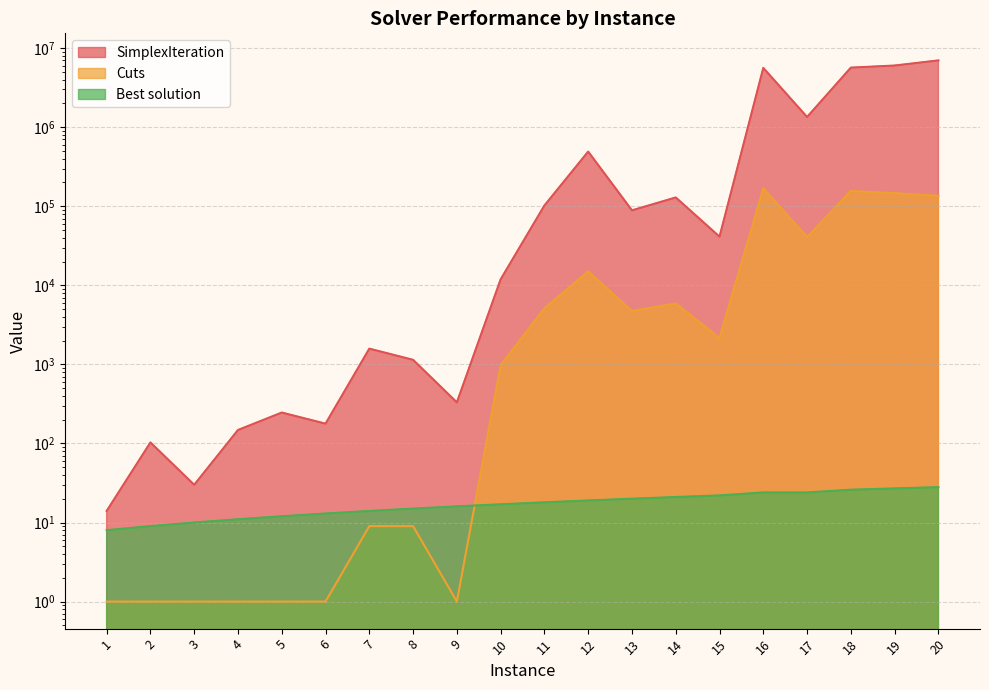

What are all the series names shown in the legend?

SimplexIteration, Cuts, Best solution